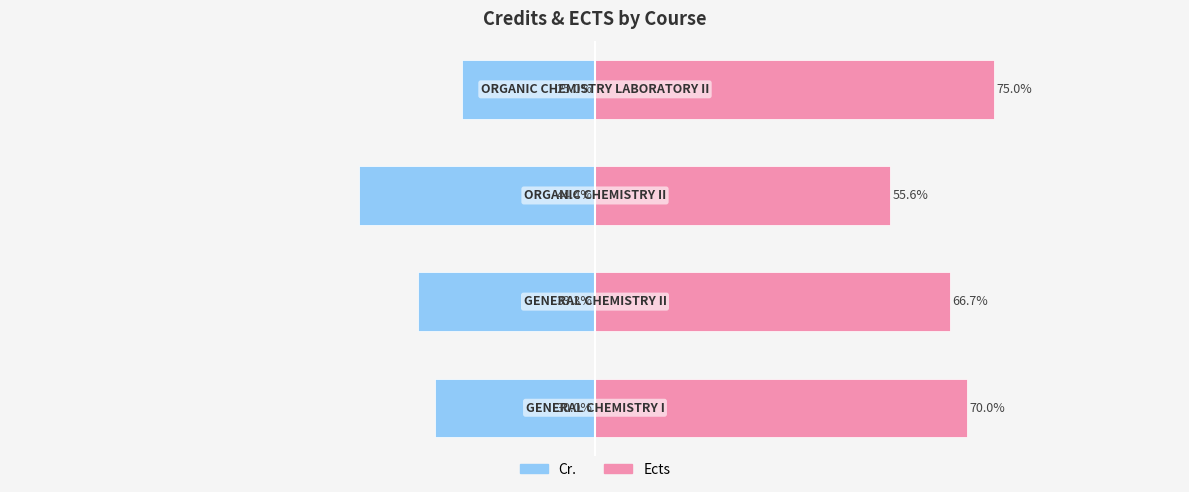

The value of Cr. at 1 is -49.1. True or false?

False